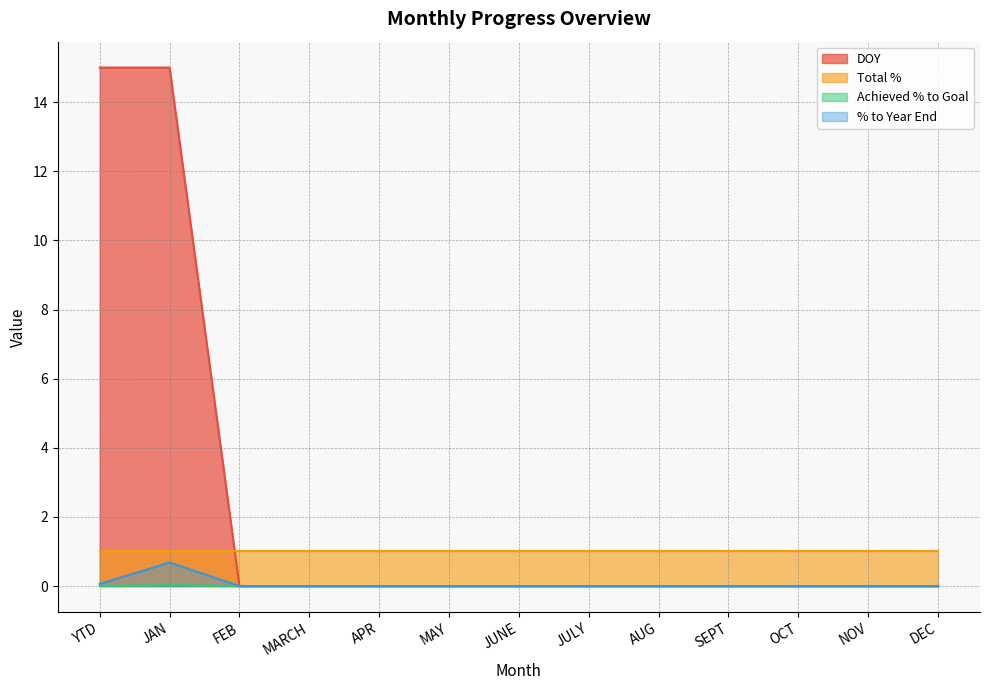

Where do DOY and Total % first cross each other?

JAN and FEB